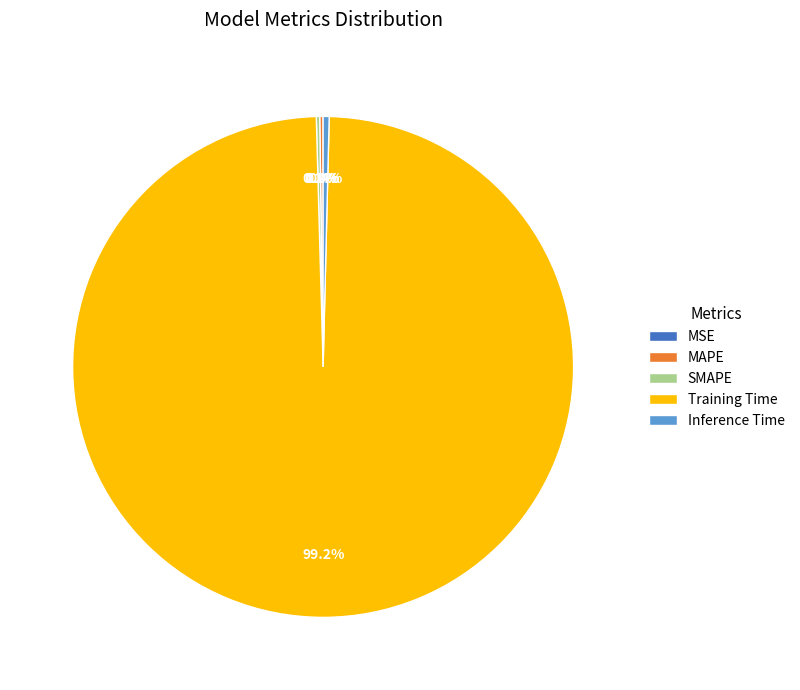

Combined, what portion of the pie is Inference Time and Training Time?

99.6%